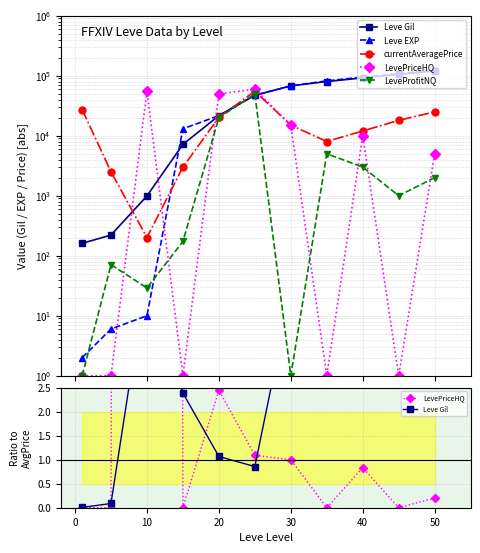

True or false: Leve Gil has a value of 7.8 at 9.

False